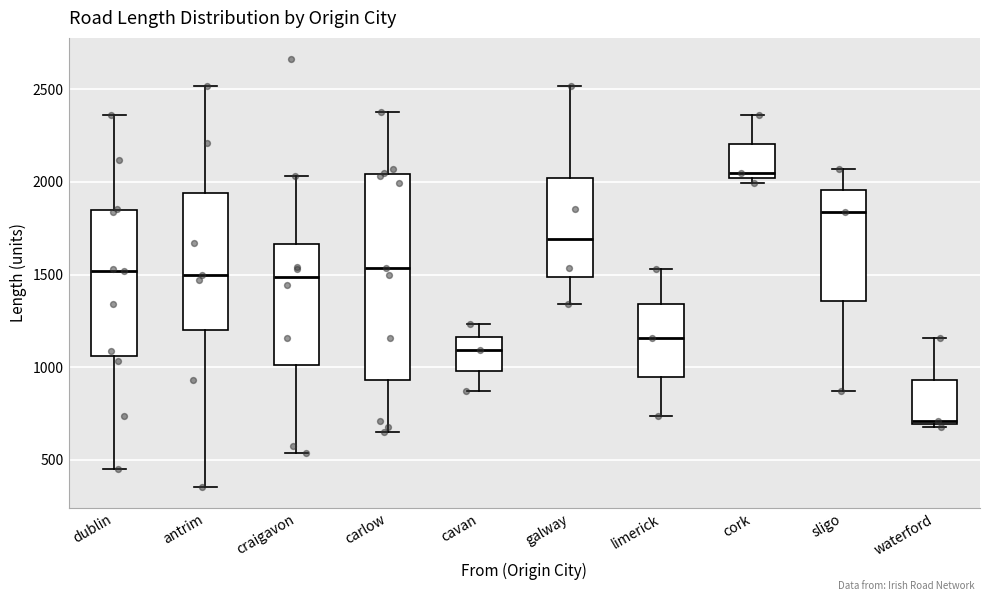

Comparing the boxes themselves (not the whiskers), which one is the tallest?

carlow